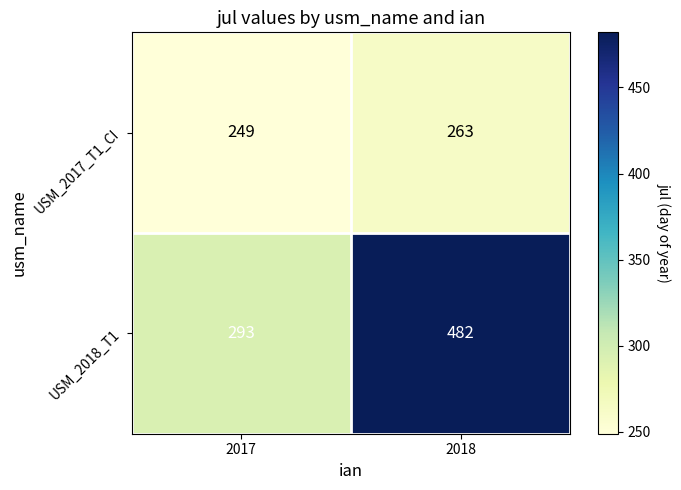

List the labels in order of USM_2017_T1_CI value, smallest first.

2017, 2018